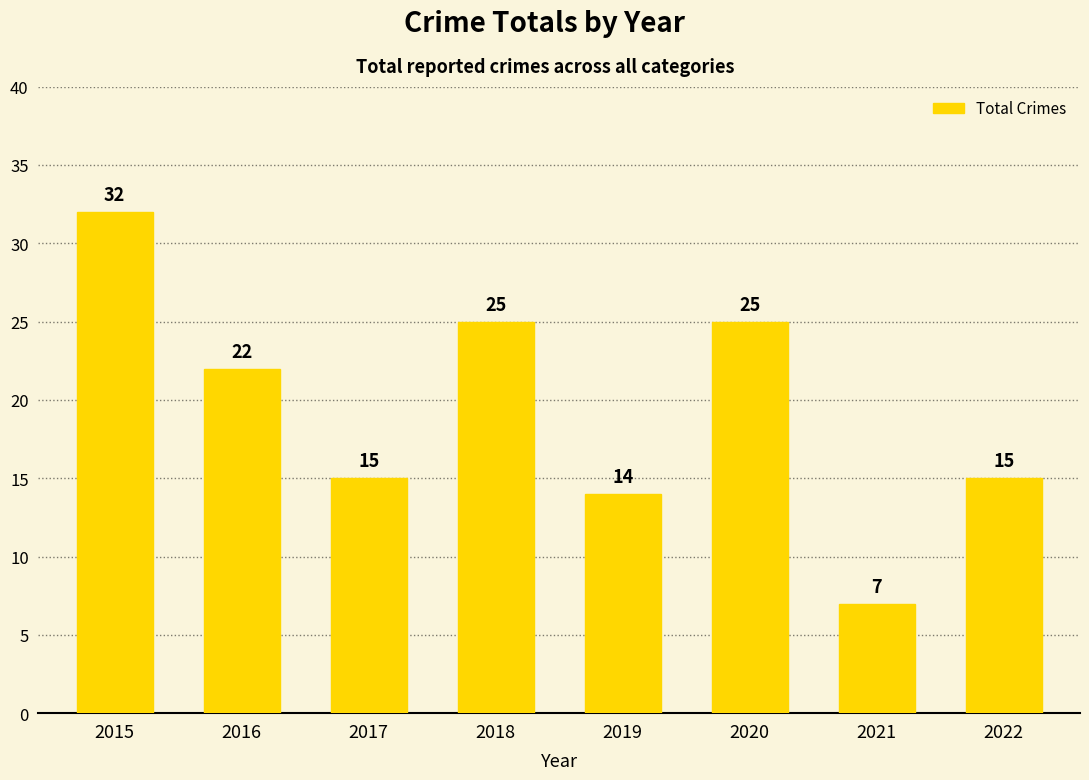

Where is the data nearest to the value 19?

2016